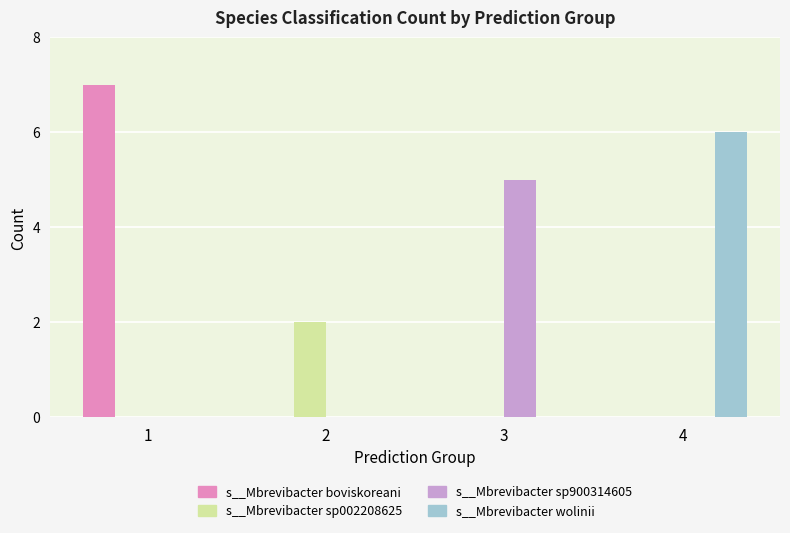

What is the maximum value shown in the chart?

7